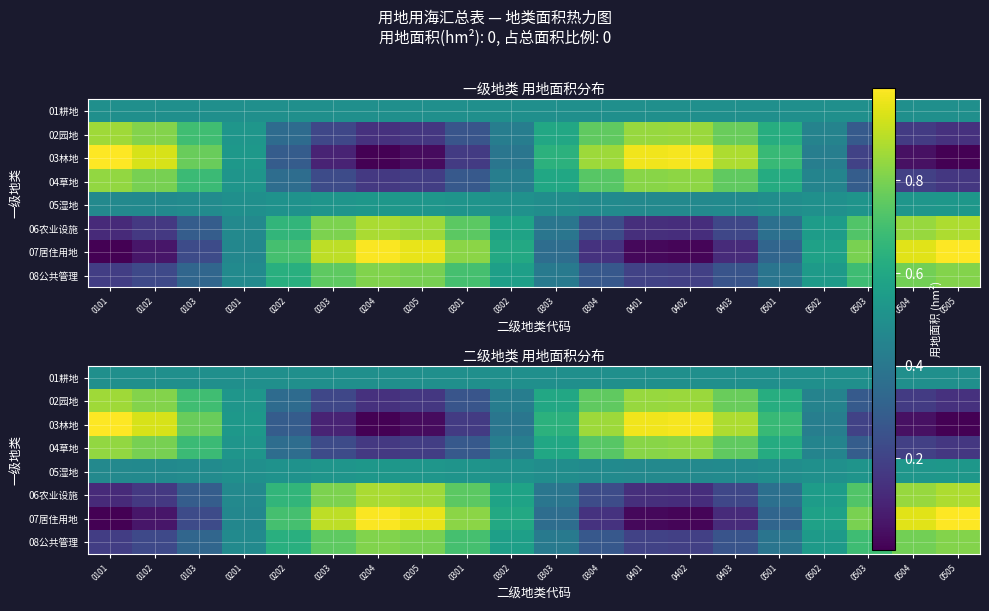

What is the difference between the maximum and minimum values in the 06农业设施 series?

0.8